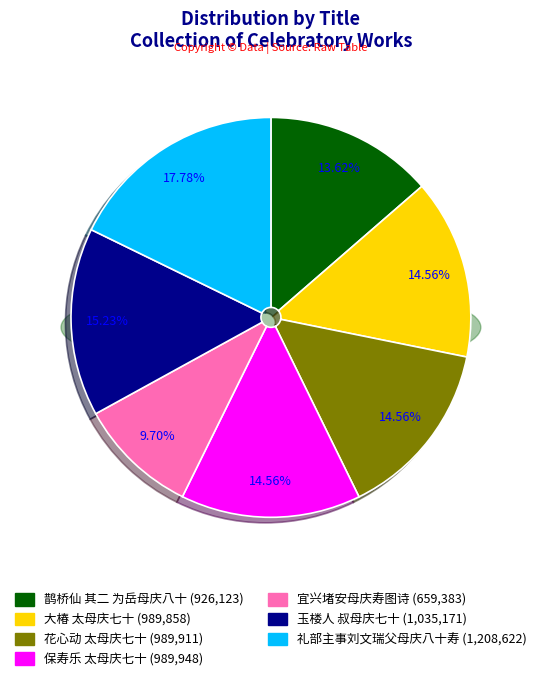

Is 宜兴堵安母庆寿图诗 the majority of the pie?

No